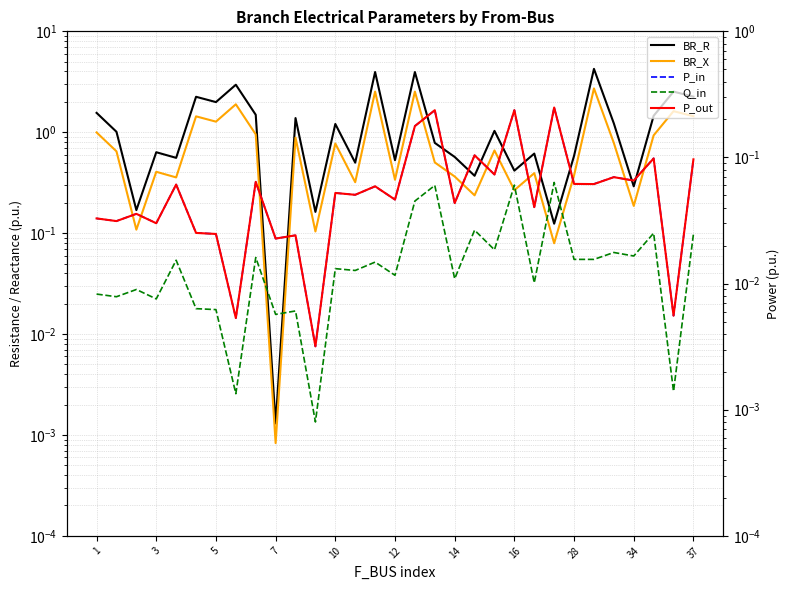

What is the difference between the highest and lowest values at 12?

0.5